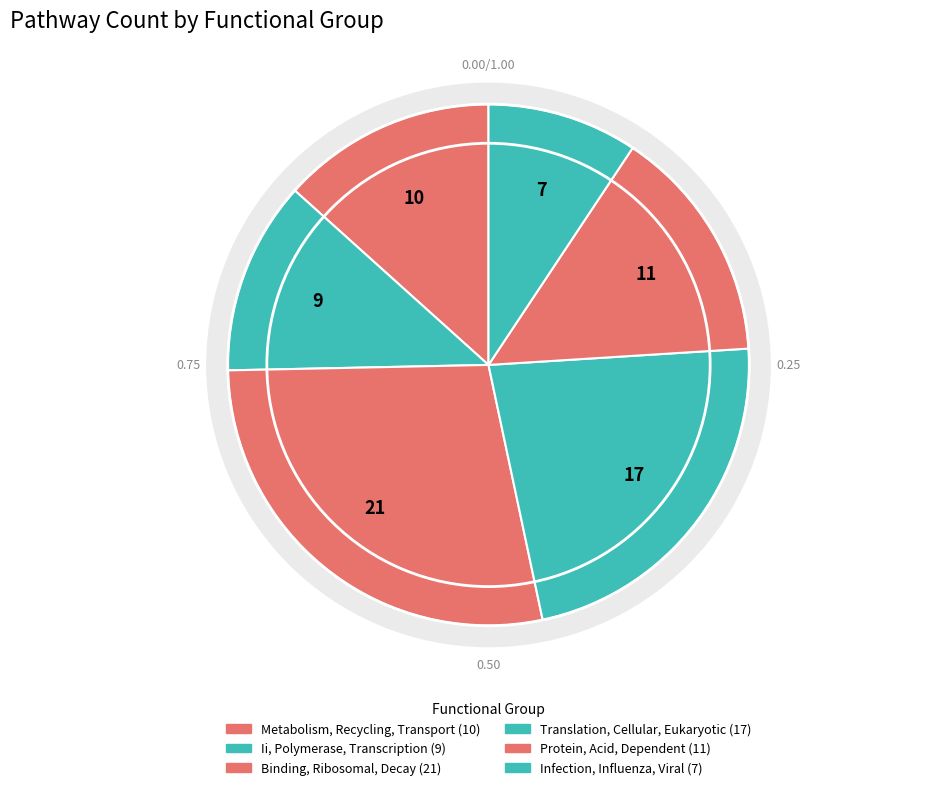

Is Translation, Cellular, Eukaryotic the majority of the pie?

No